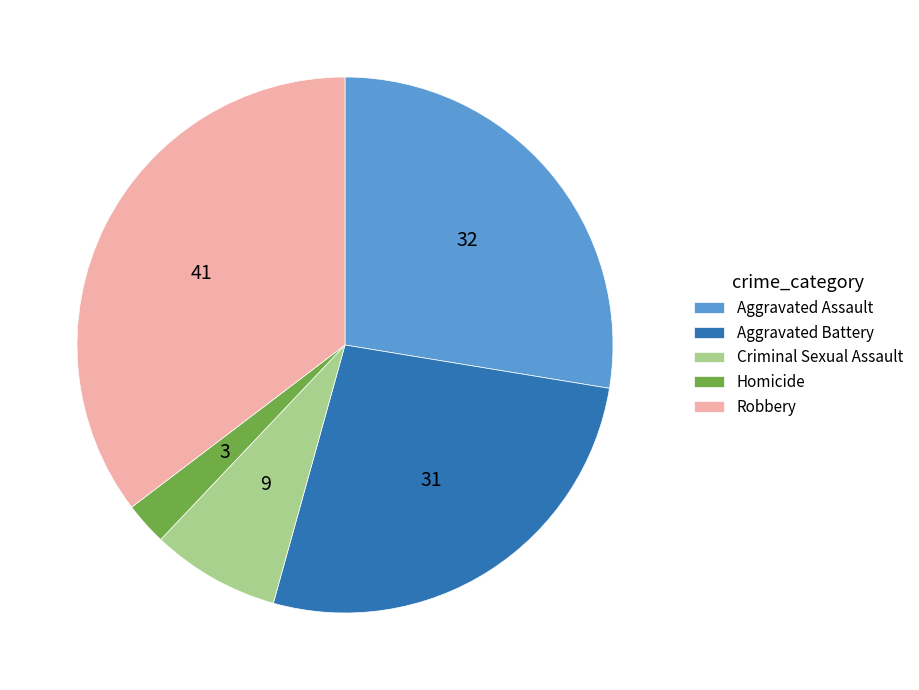

Is there any slice that represents more than half of the pie?

No